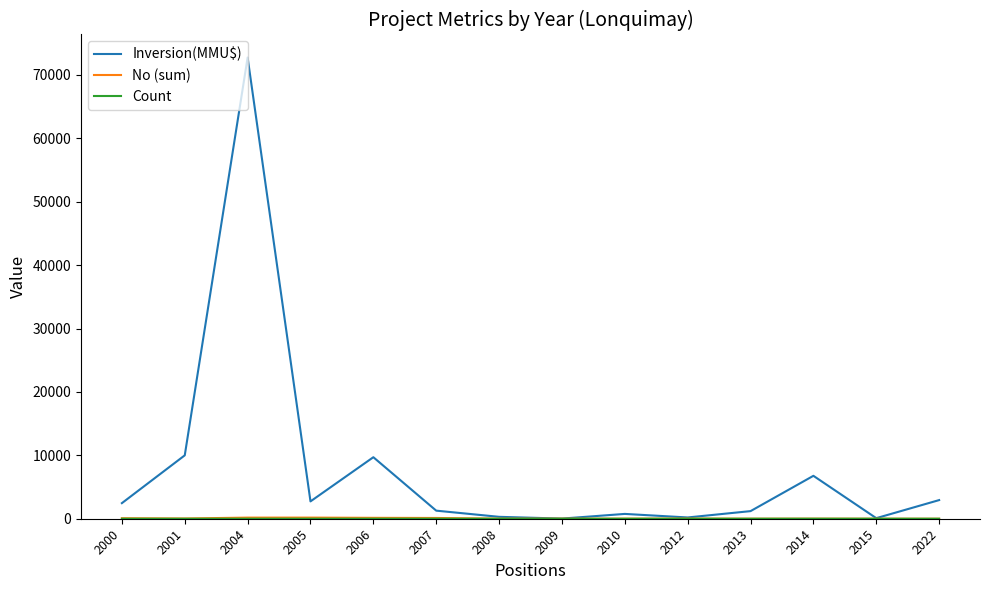

Which series has the largest range (max minus min)?

Inversion(MMU$)